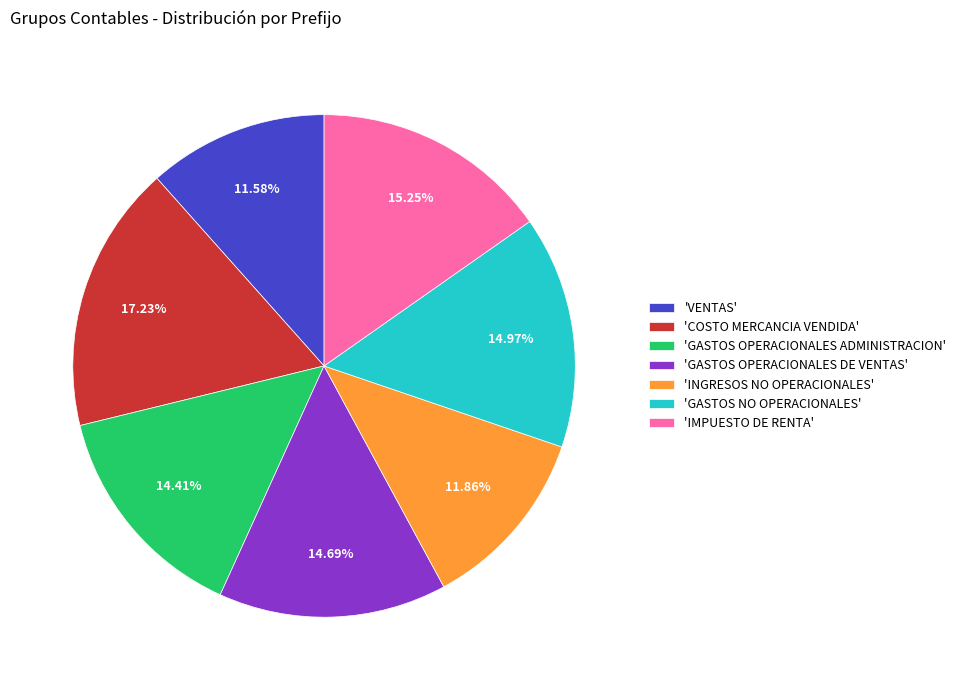

To the nearest percent, what is the difference between the largest and smallest slice percentages?

6%